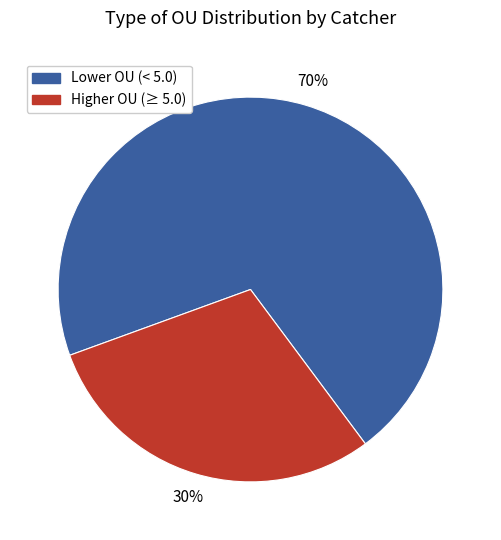

Which category has the smallest portion of the pie?

Higher OU (≥ 5.0)